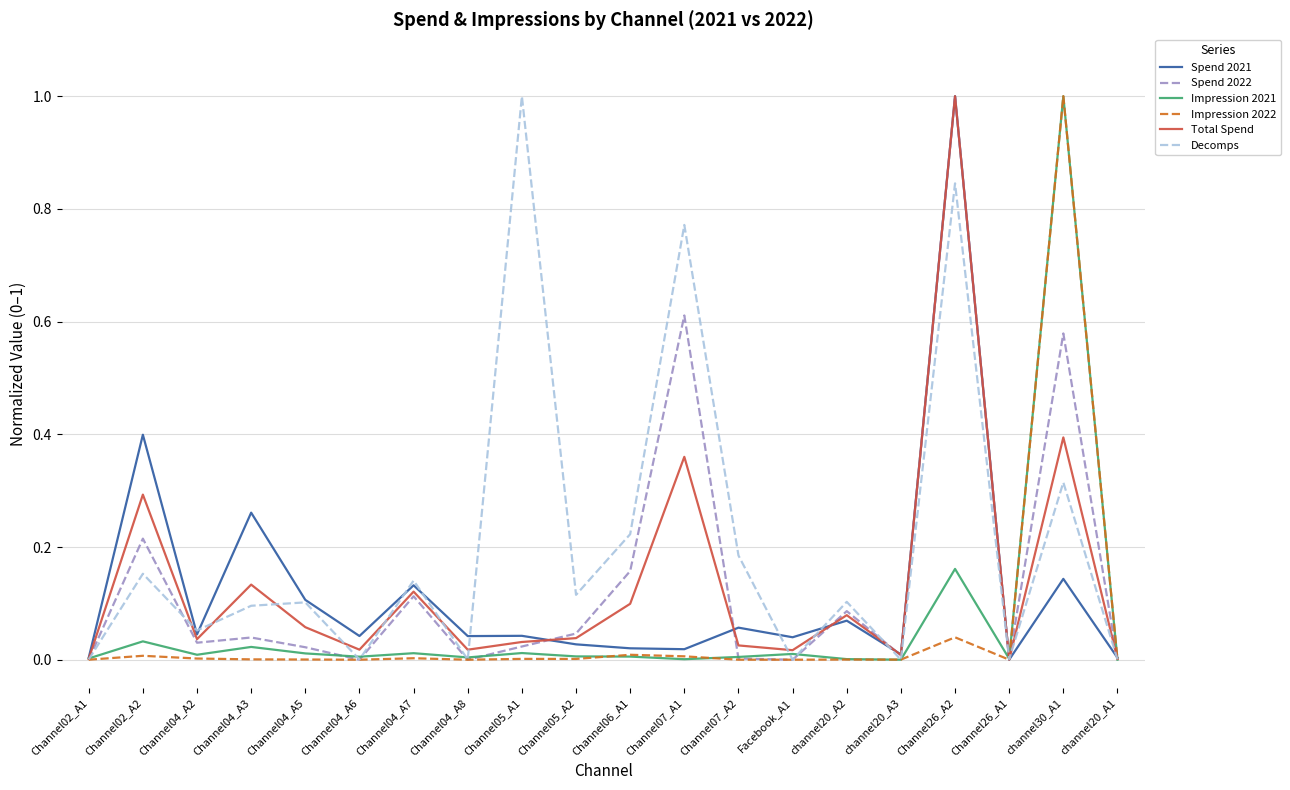

Which series has the largest total across all categories?

Decomps